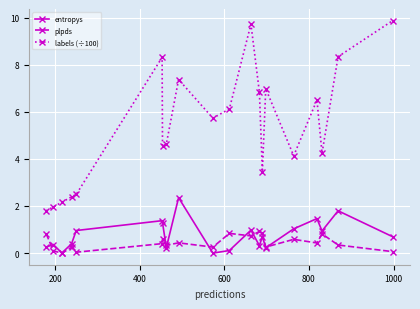

What is the maximum value shown in the chart?

9.9